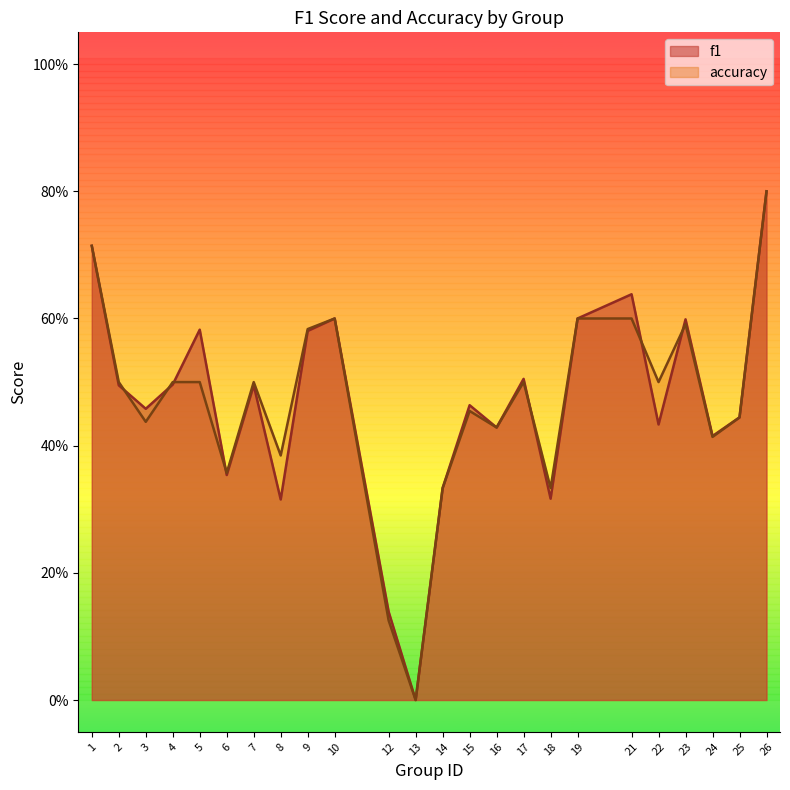

Between which two adjacent categories do accuracy and f1 first intersect?

2 and 3